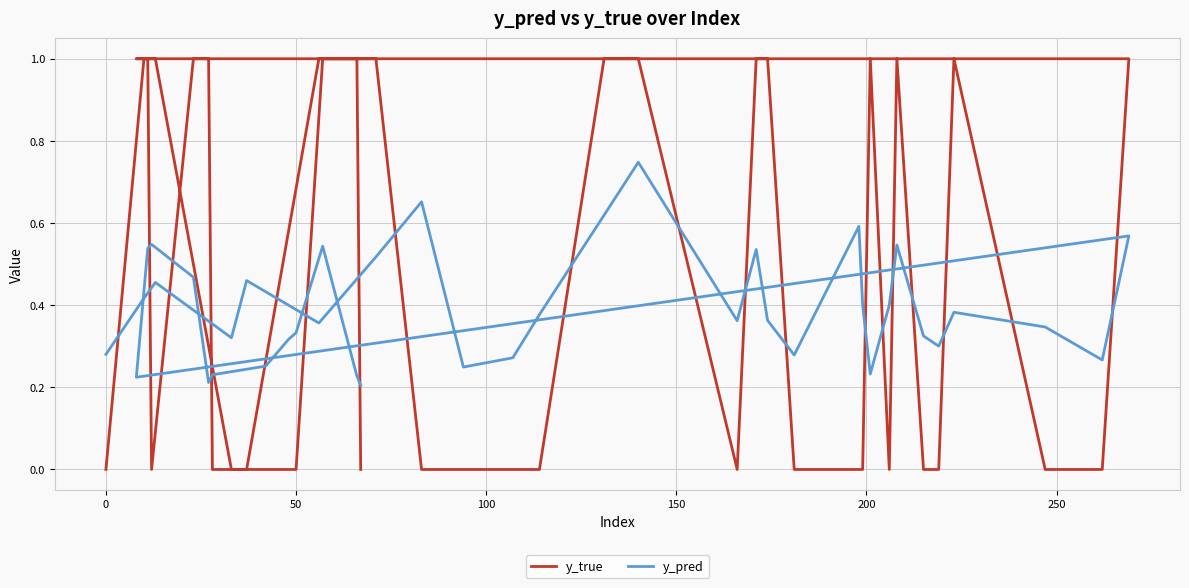

Count the number of data series in this chart.

2